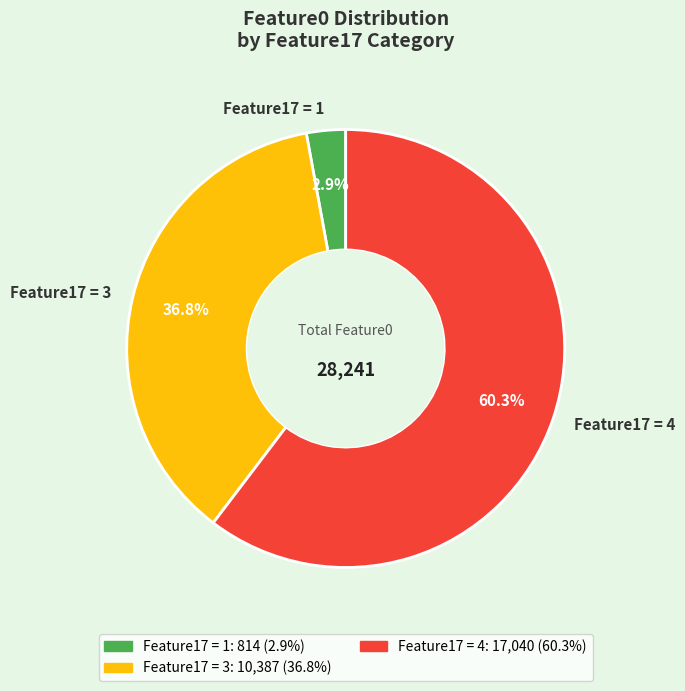

How many segments does this pie chart have?

3